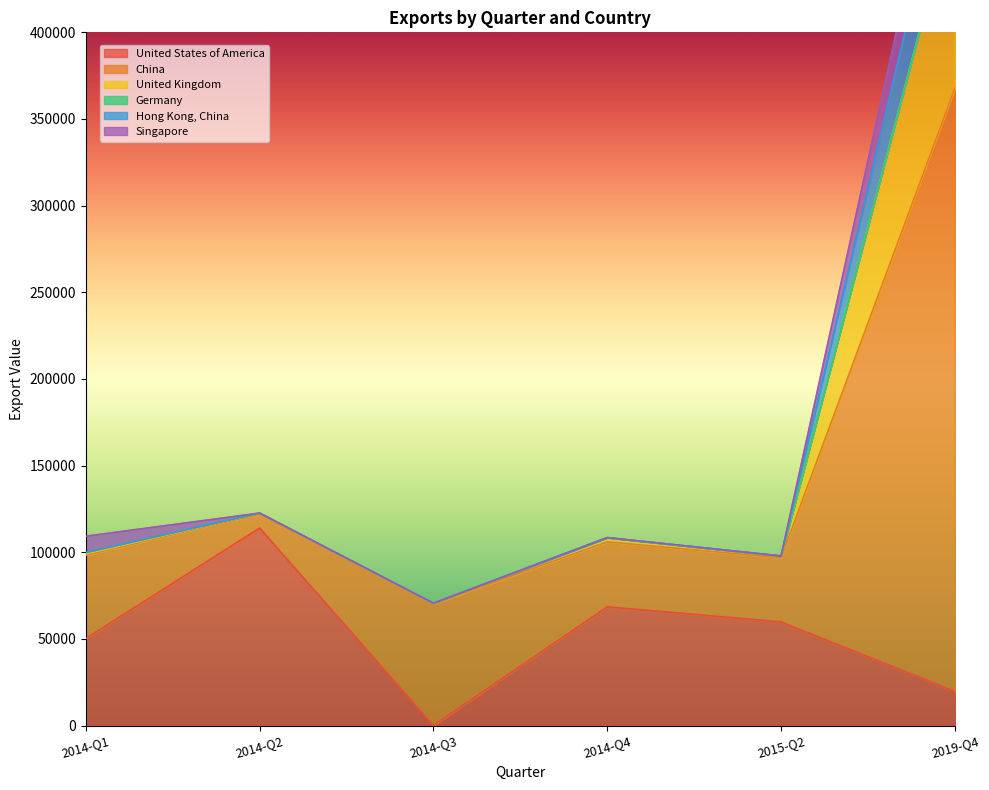

What is the highest value of the United States of America series?

113999